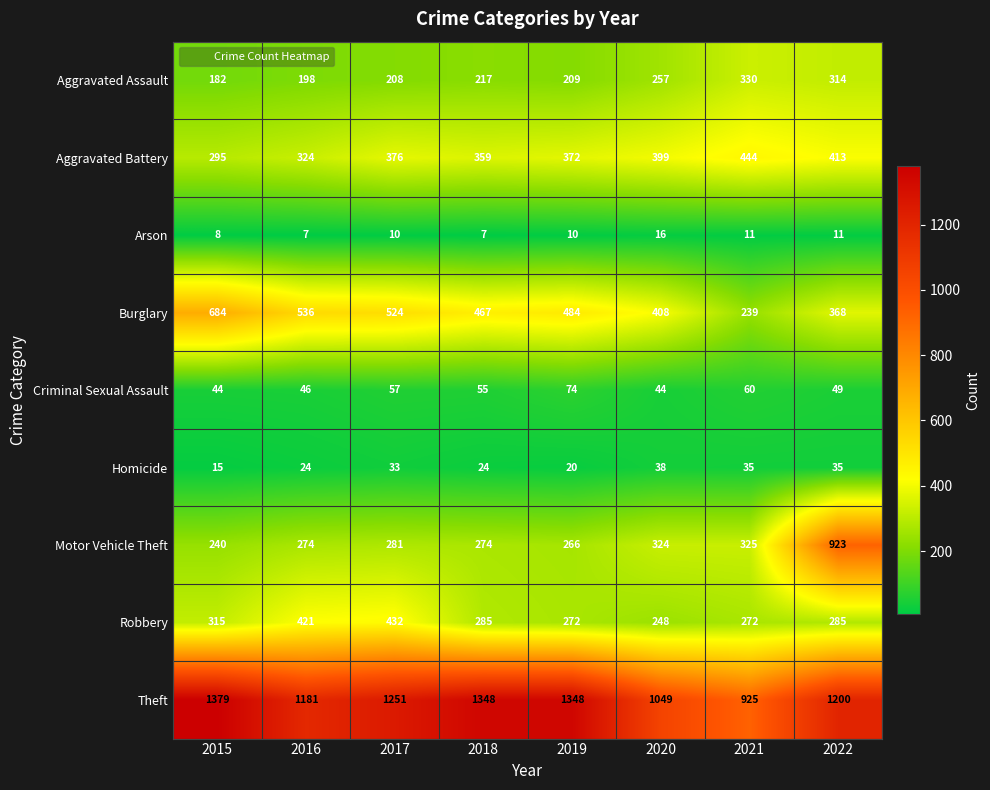

The Arson series shows 8 at 2021. True or false?

False